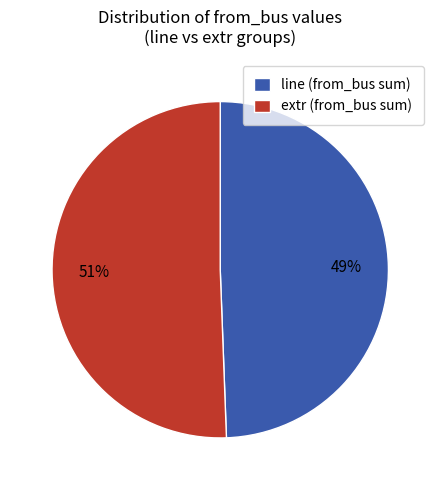

True or false: extr (from_bus sum) accounts for 44% of the total.

False